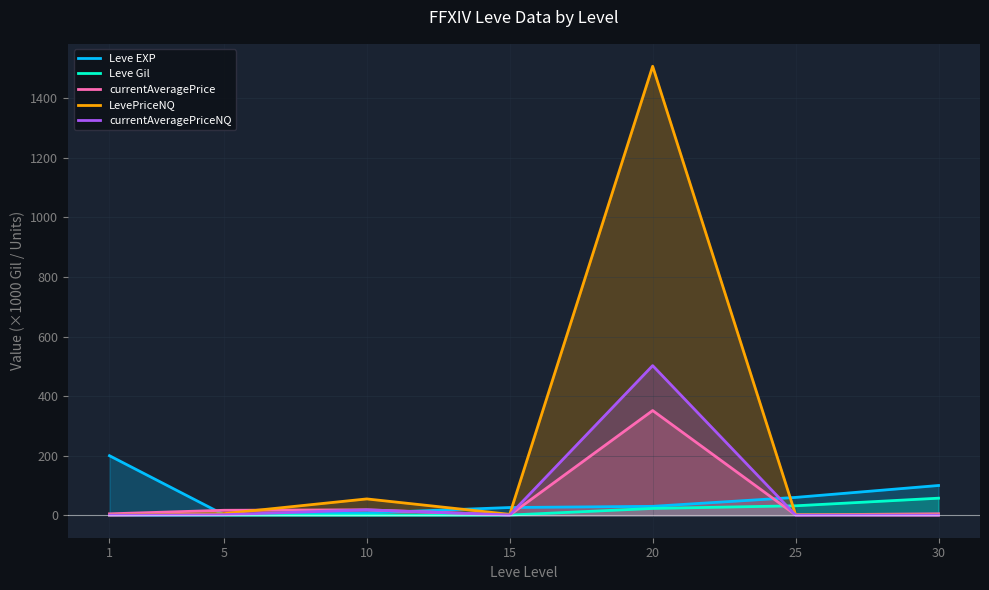

Reading left to right, what are all the values shown in this chart?

Leve EXP: 1=200.0	5=2.0	10=8.0	15=26.0	20=30.0	25=60.0	30=100.0
Leve Gil: 1=0.4	5=0.6	10=0.5	15=0.7	20=23.0	25=31.8	30=57.4
currentAveragePrice: 1=4.8	5=16.7	10=18.3	15=0.7	20=351.7	25=1.2	30=5.0
LevePriceNQ: 1=0.4	5=5.4	10=54.9	15=3.1	20=1507.5	25=1.9	30=0.6
currentAveragePriceNQ: 1=0.4	5=1.8	10=18.3	15=1.0	20=502.5	25=0.6	30=0.2